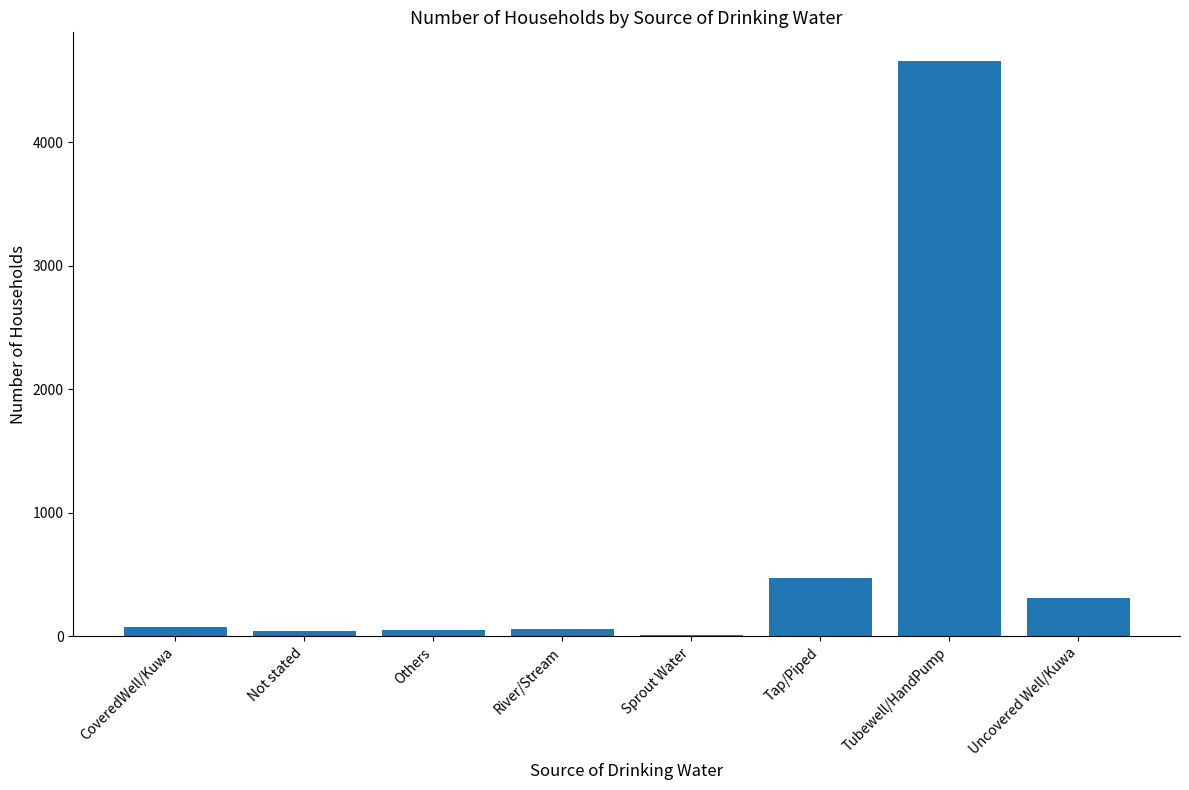

The chart shows a value of 1384 at Tubewell/HandPump. True or false?

False